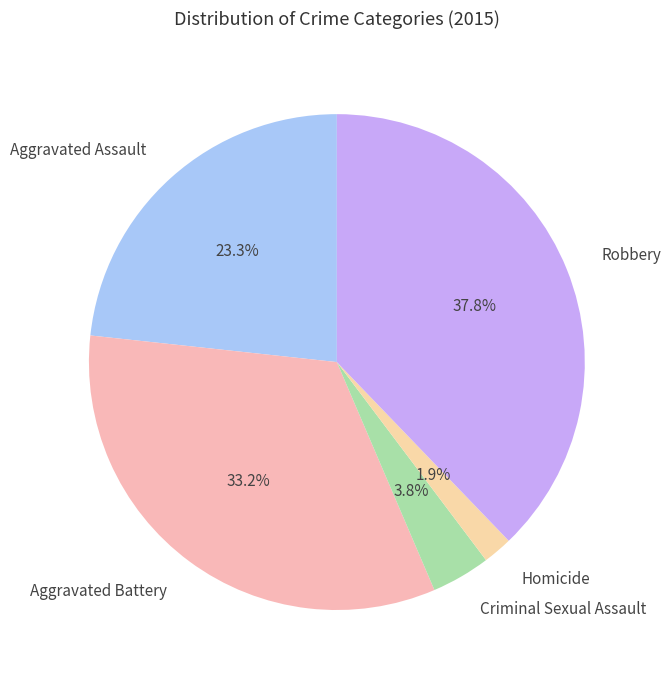

Between Criminal Sexual Assault and Homicide, which is larger?

Criminal Sexual Assault